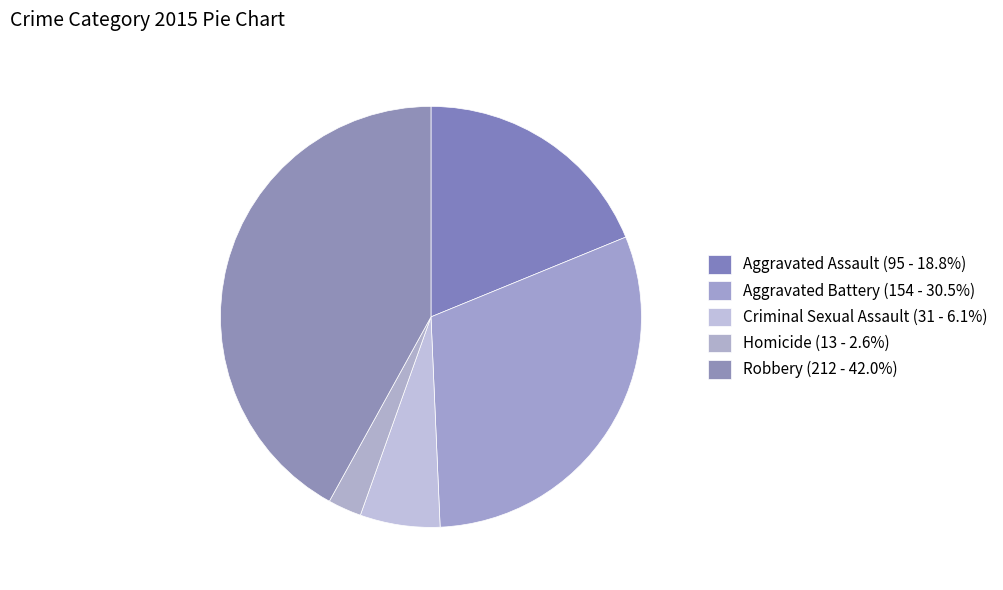

Rank the categories by value from highest to lowest.

Robbery, Aggravated Battery, Aggravated Assault, Criminal Sexual Assault, Homicide